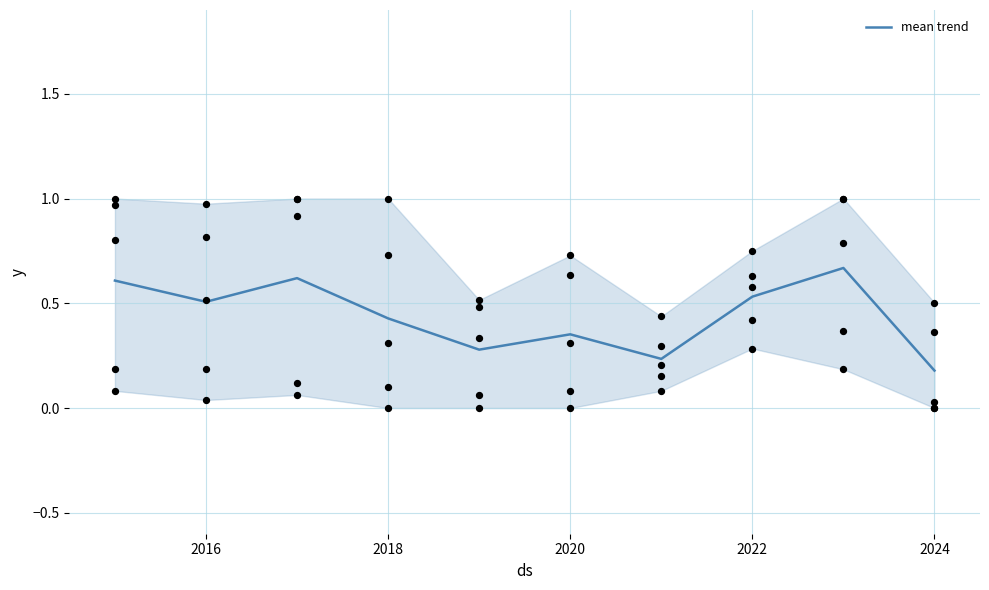

Where is mean trend nearest to the value 0?

2024